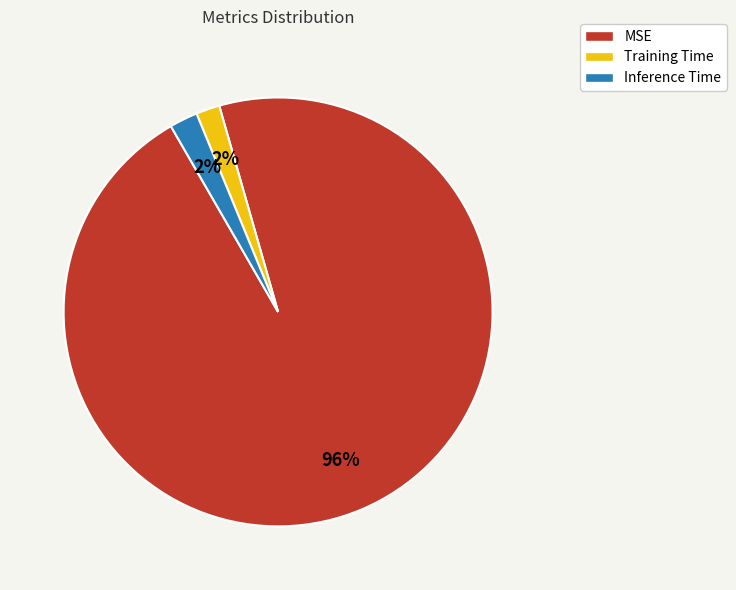

Combined, do MSE and Inference Time account for over 50%?

Yes